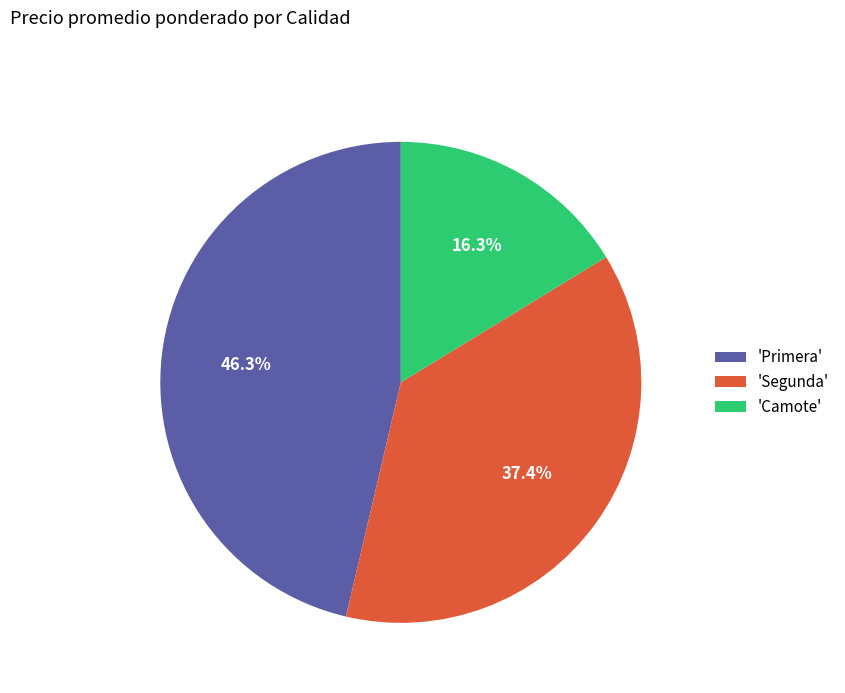

Approximately how many times larger is the value at 'Segunda' compared to 'Camote'?

2.3